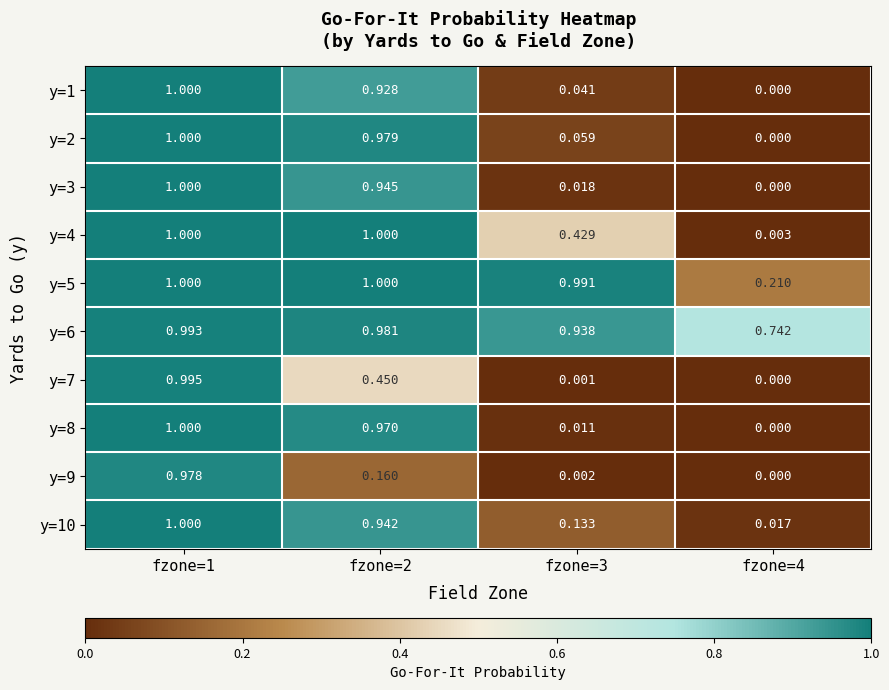

Reading right to left, list all the values displayed in this chart.

y=1: fzone=4=0.0	fzone=3=0.0	fzone=2=0.9	fzone=1=1.0
y=2: fzone=4=0.0	fzone=3=0.1	fzone=2=1.0	fzone=1=1.0
y=3: fzone=4=0.0	fzone=3=0.0	fzone=2=0.9	fzone=1=1.0
y=4: fzone=4=0.0	fzone=3=0.4	fzone=2=1.0	fzone=1=1.0
y=5: fzone=4=0.2	fzone=3=1.0	fzone=2=1.0	fzone=1=1.0
y=6: fzone=4=0.7	fzone=3=0.9	fzone=2=1.0	fzone=1=1.0
y=7: fzone=4=0.0	fzone=3=0.0	fzone=2=0.5	fzone=1=1.0
y=8: fzone=4=0.0	fzone=3=0.0	fzone=2=1.0	fzone=1=1.0
y=9: fzone=4=0.0	fzone=3=0.0	fzone=2=0.2	fzone=1=1.0
y=10: fzone=4=0.0	fzone=3=0.1	fzone=2=0.9	fzone=1=1.0